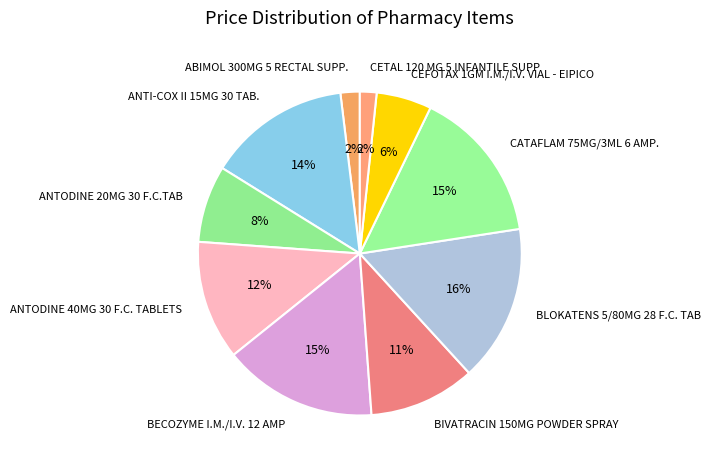

True or false: BIVATRACIN 150MG POWDER SPRAY accounts for 2% of the total.

False